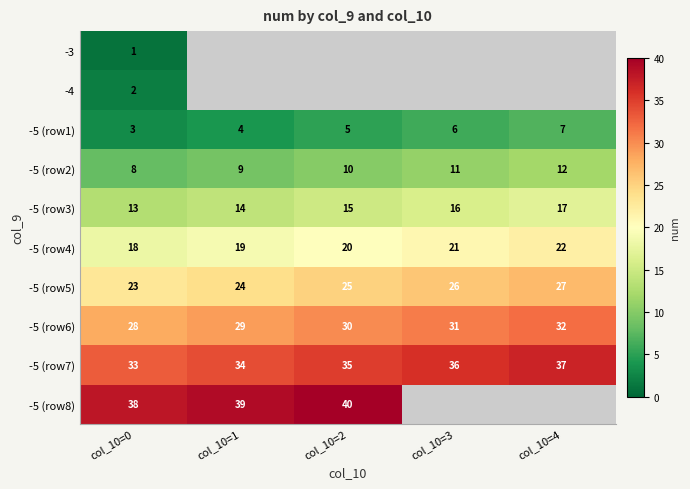

What is the maximum value shown in the chart?

40.0